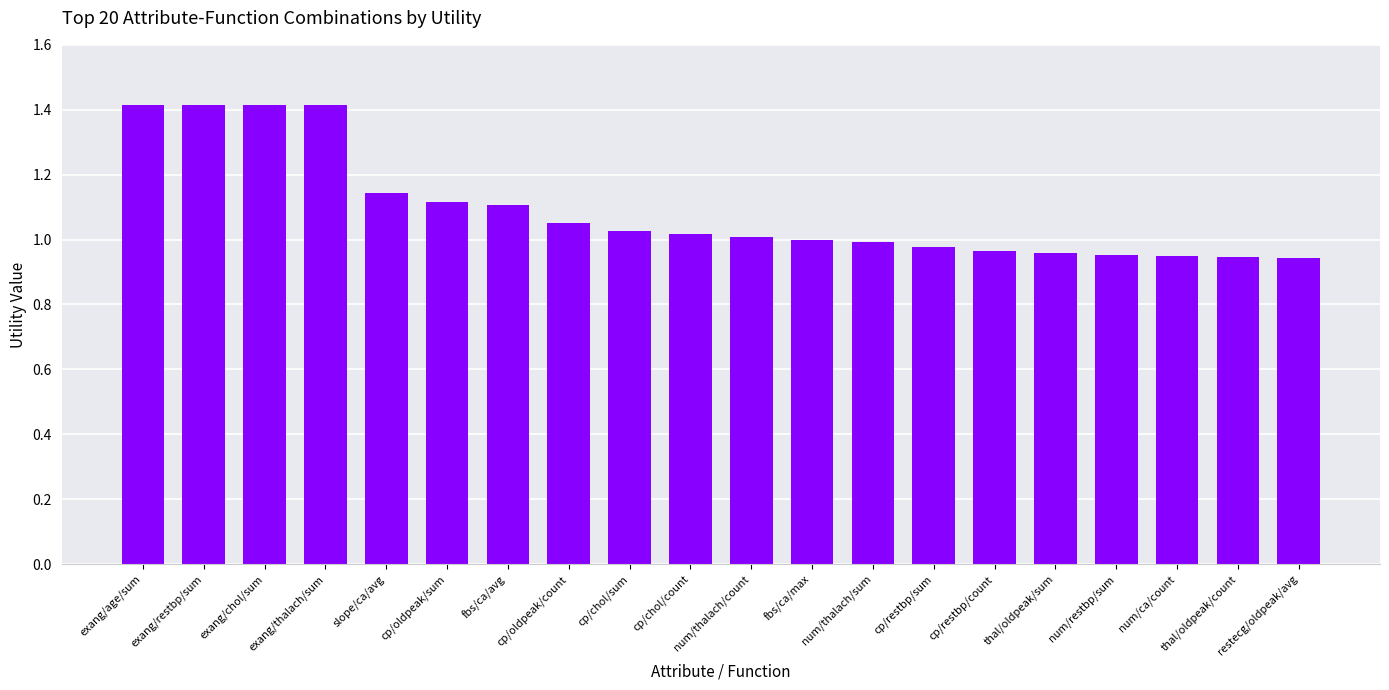

What is the ratio of the value at thal/oldpeak/count to the value at cp/oldpeak/sum?

0.8